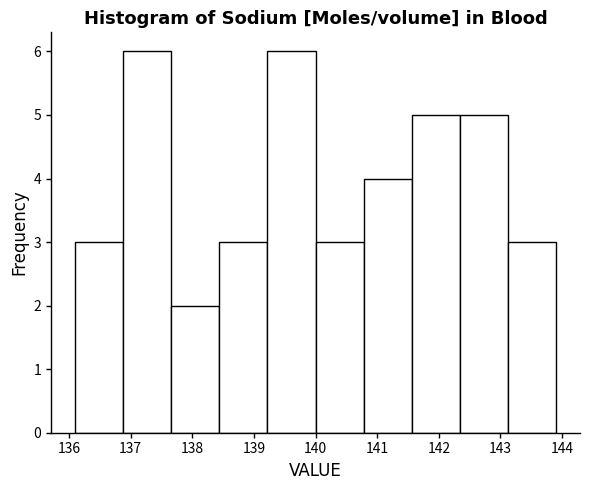

How tall is the bar that spans 141.56 to 142.34 on the x-axis? Neither the bar edges nor the heights are printed on the chart, so give them approximately, as read against the axes.

5